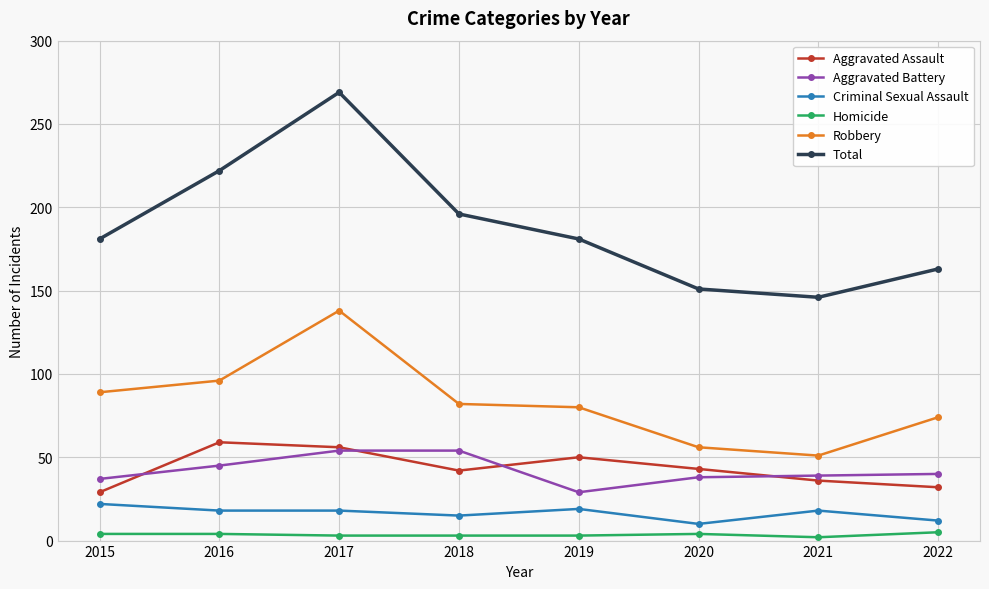

What is the value of the Homicide point at the 2nd from the left?

4